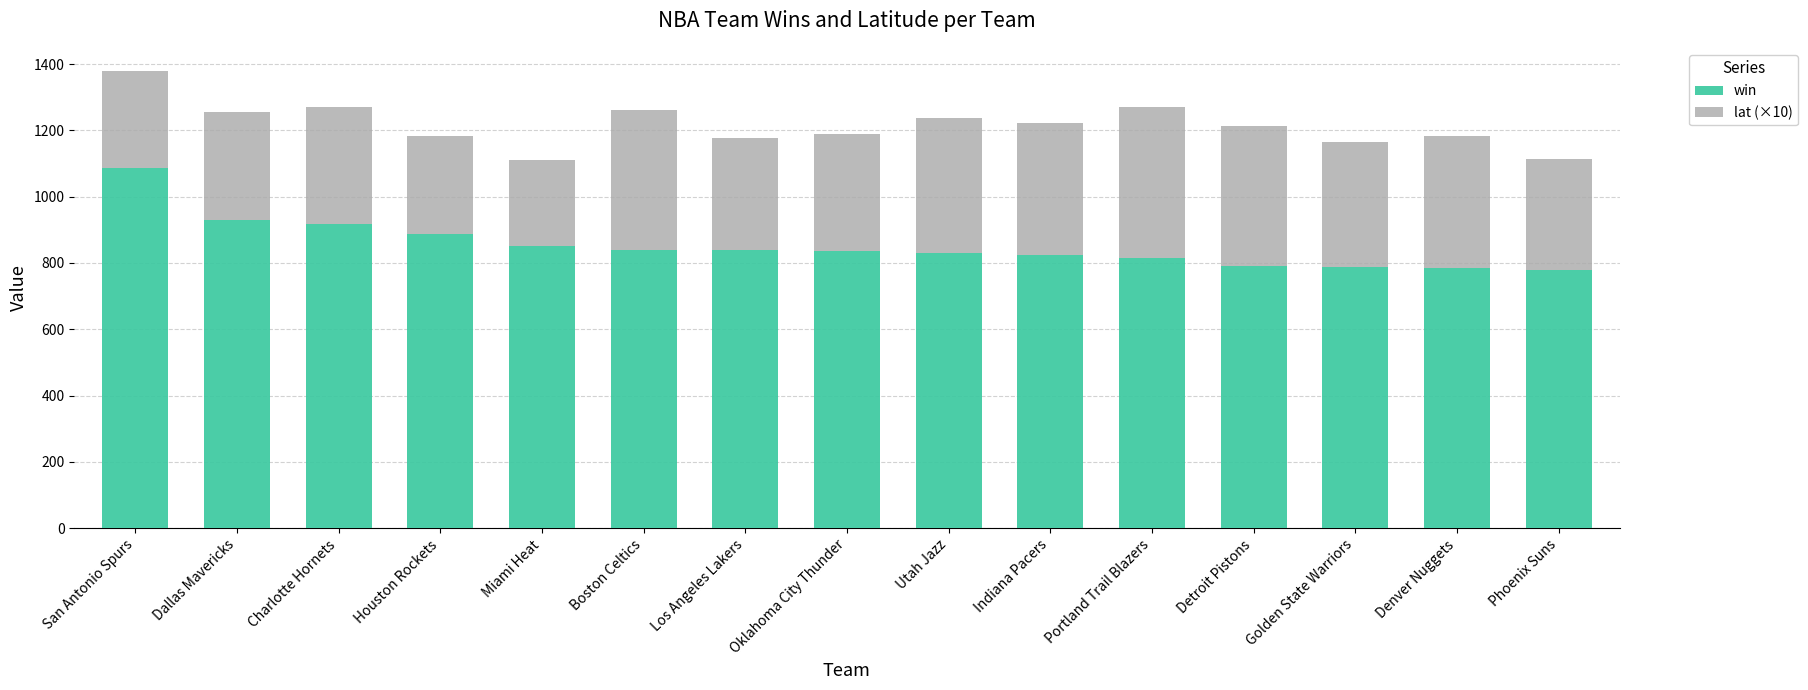

Does the chart contain stacked bars?

Yes